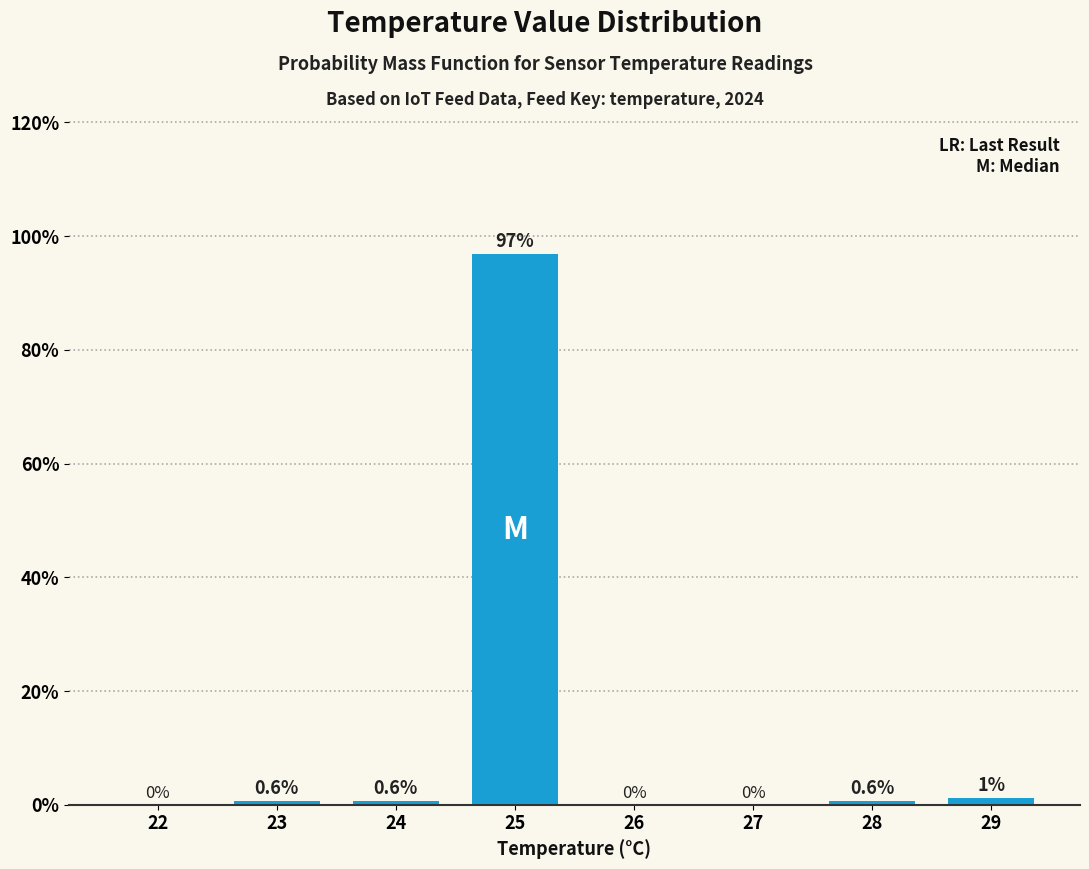

The value at 26 is 50.1. True or false?

False